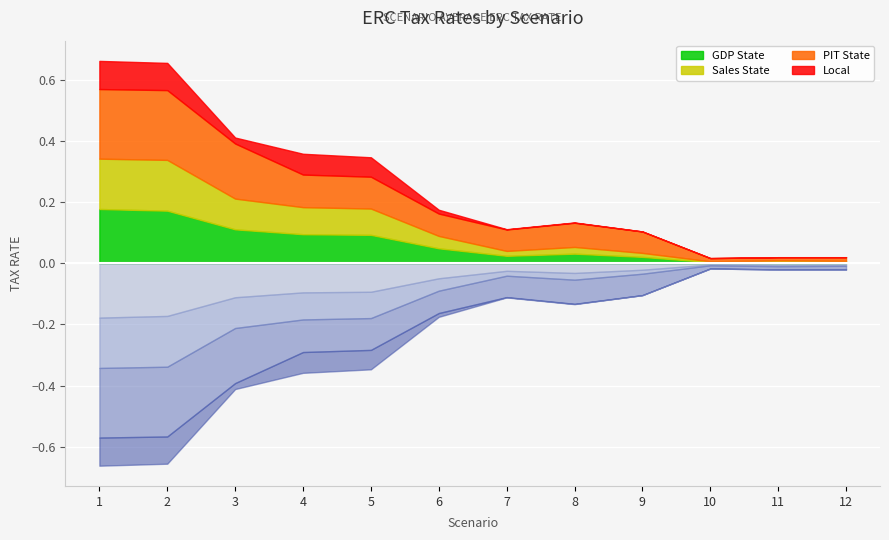

At 10, list the series in order from largest to smallest.

ERC_tax_PITState_a1_high1, ERC_tax_GDPState_a1_high1, ERC_tax_salesState_a1_high1, ERC_tax_local_a1_high1